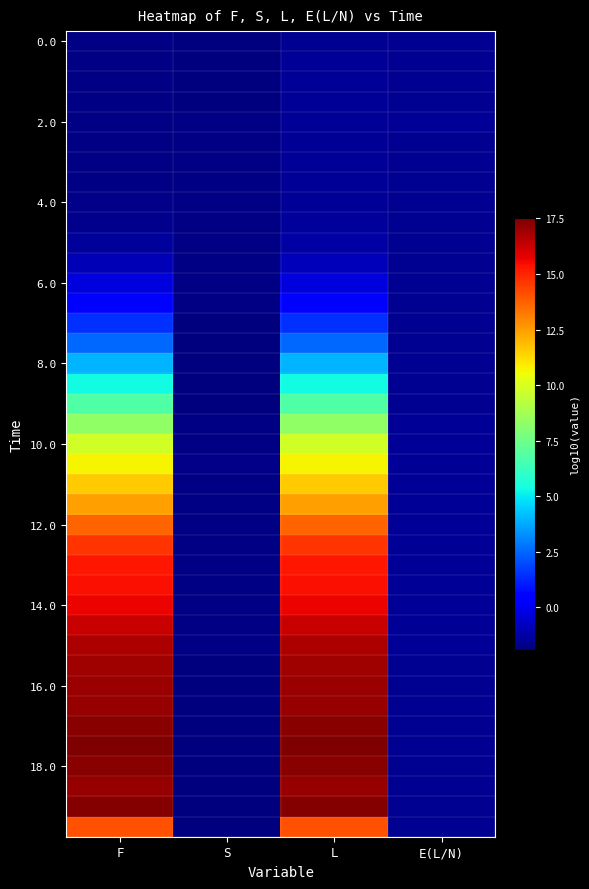

What is the smallest value displayed?

-1.9